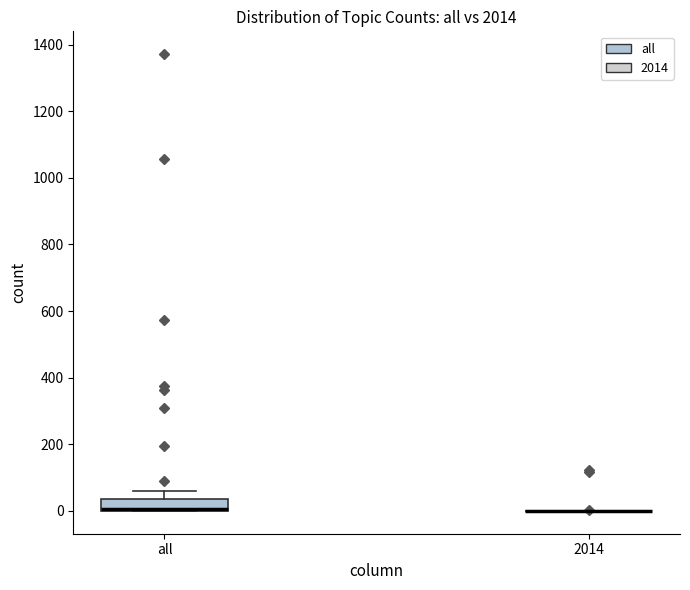

Reading left to right, transcribe this box plot: for each box, give where its median line is, the range the box spans, and where its two whiskers end, as read against the y-axis. The values are not printed on the chart, so give them approximately, as read against the axis.

all: median 0 (drawn on the box's lower edge), box 0 to 40, whiskers 0 to 60
2014: box collapsed to a line at 0, whiskers 0 to 0